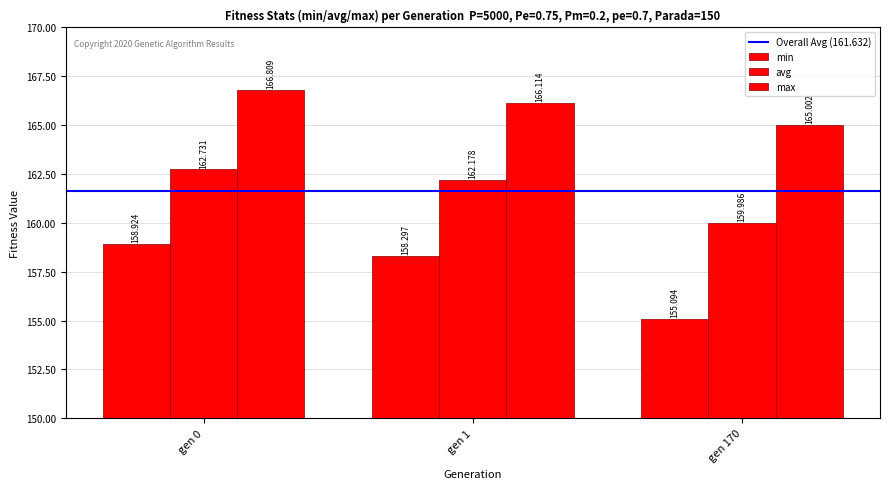

How many data points in max are above 166?

2